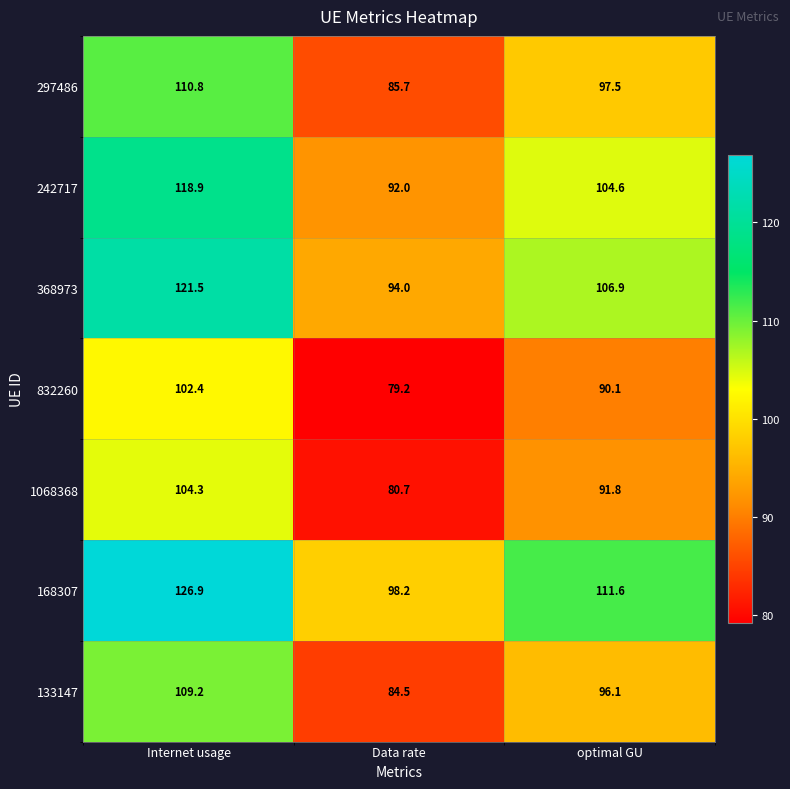

What is the approximate value of 242717 at optimal GU?

104.6